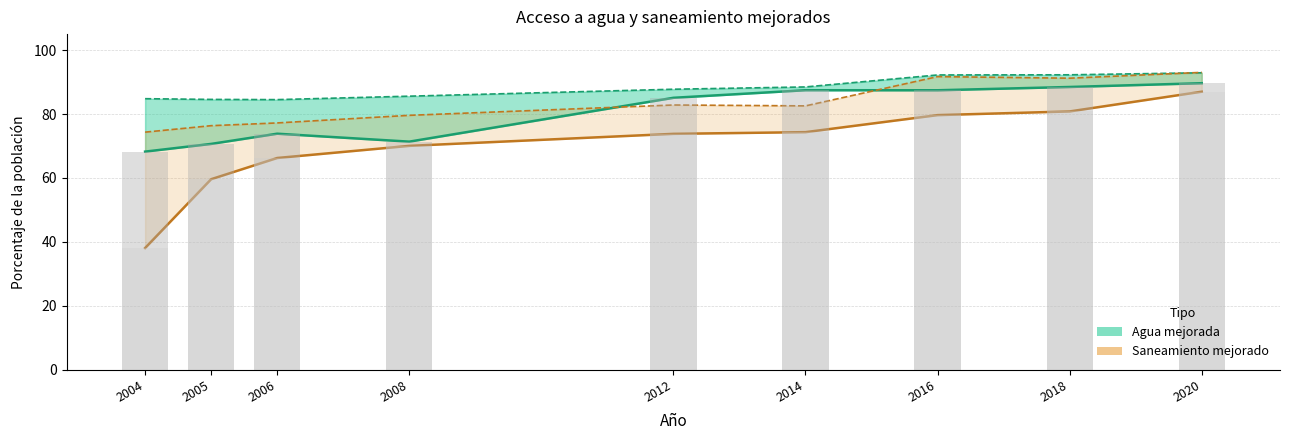

At how many categories does at least one series exceed 66?

9